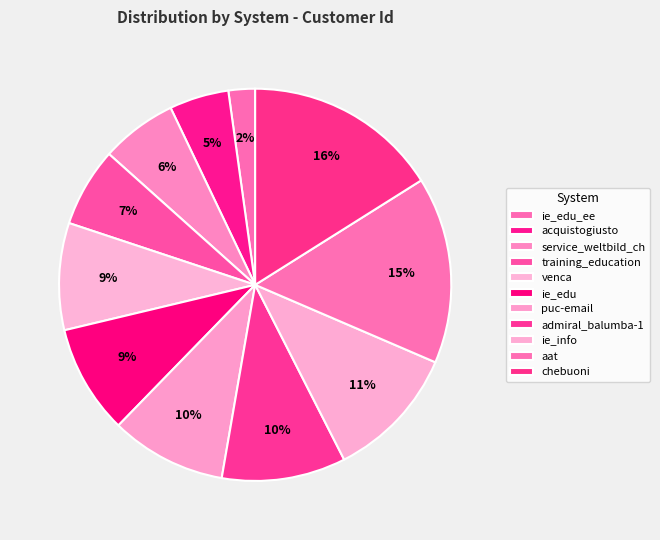

To the nearest percent, what percentage of the pie is ie_edu_ee?

2%